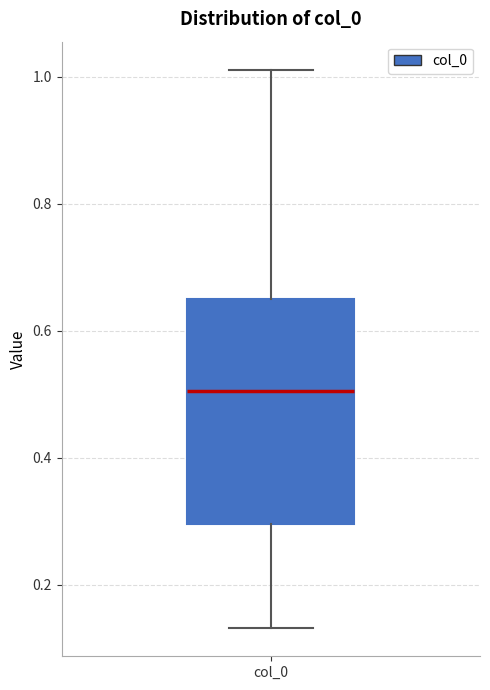

Read this box plot against the y-axis: the position of the median line, the range covered by the box, and the ends of both whiskers. The values are not printed on the chart, so give them approximately, as read against the axis.

median 0.50, box 0.30 to 0.64, whiskers 0.14 to 1.02